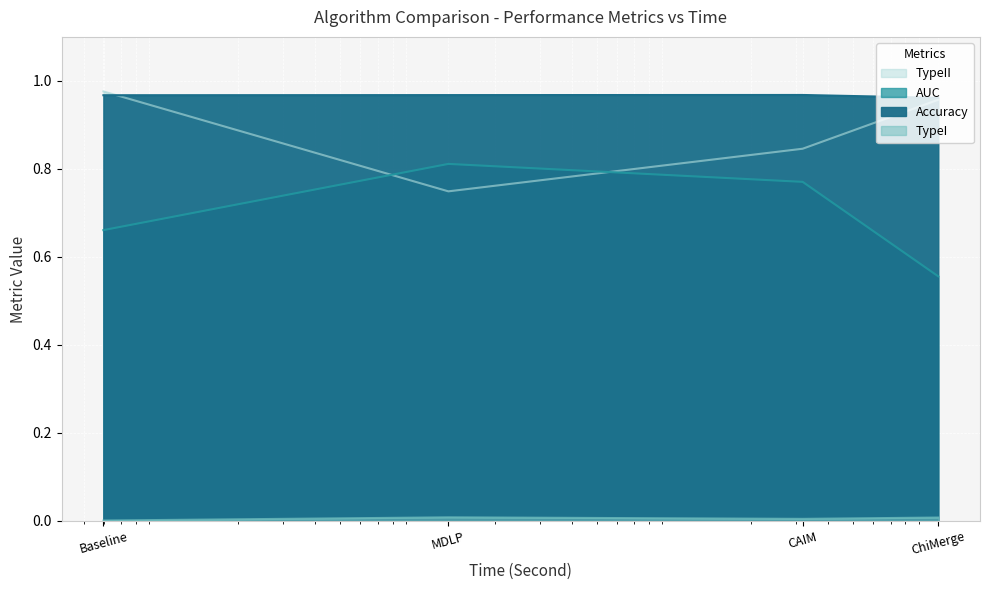

Which series changed the most between Baseline and ChiMerge?

AUC